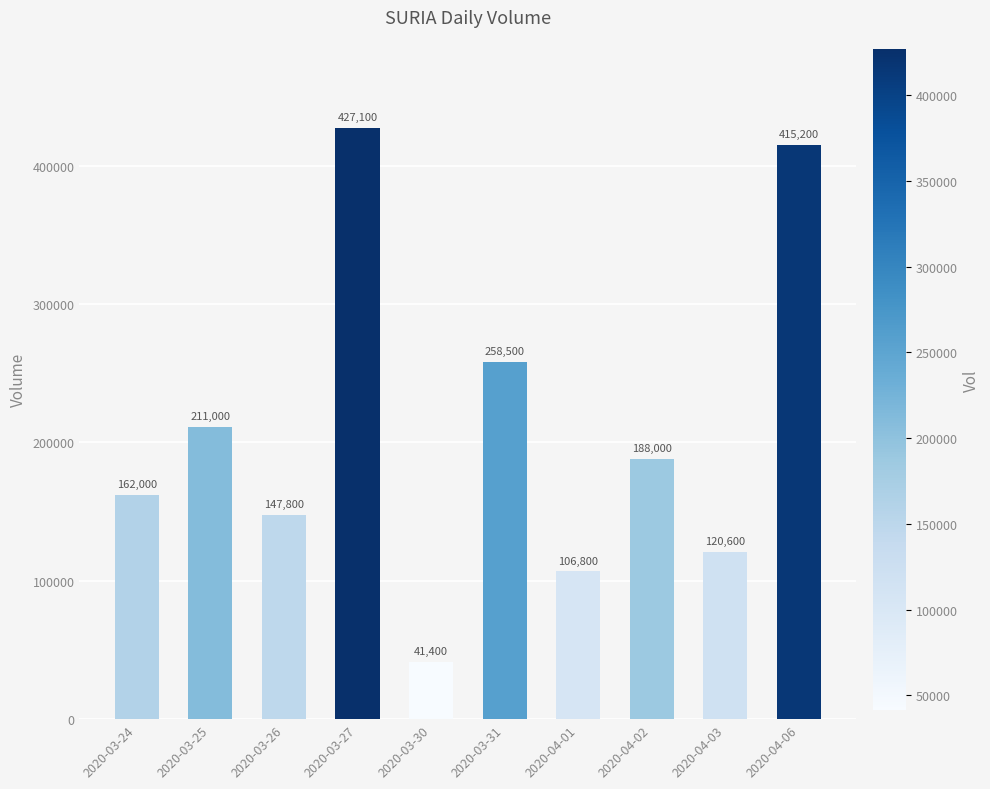

Which label corresponds to the largest value in the chart?

2020-03-27